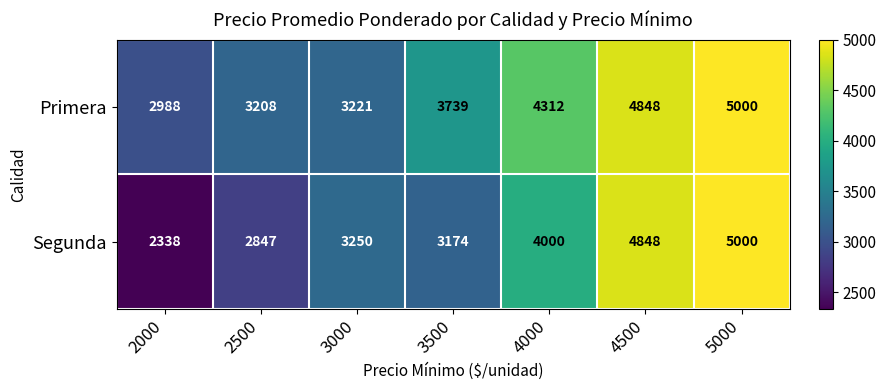

How many series are shown in this chart?

2